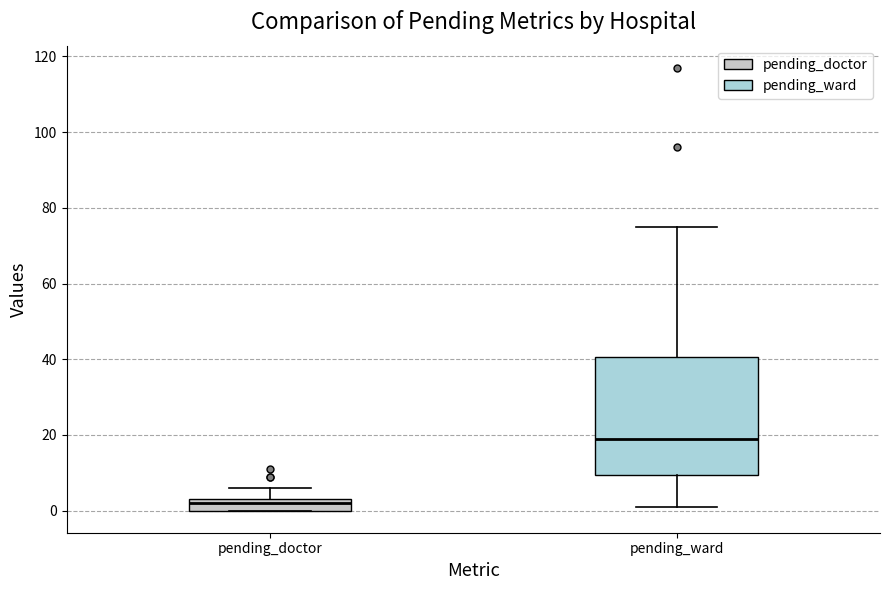

Reading left to right, transcribe this box plot: for each box, give where its median line is, the range the box spans, and where its two whiskers end, as read against the y-axis. The values are not printed on the chart, so give them approximately, as read against the axis.

pending_doctor: median 2, box 0 to 4, whiskers 0 to 6
pending_ward: median 20, box 10 to 40, whiskers 2 to 76